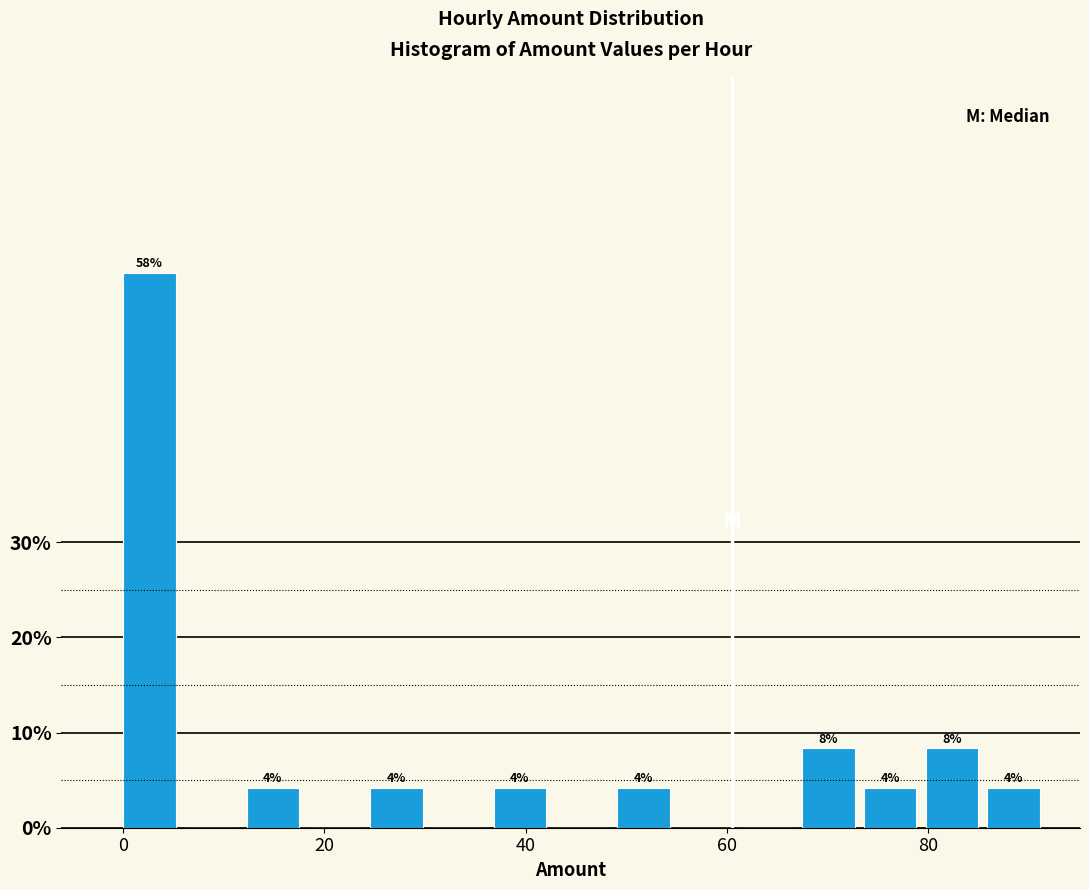

Around what value on the x-axis is the tallest bar? Give the approximate position of its centre, as read against the axis.

2